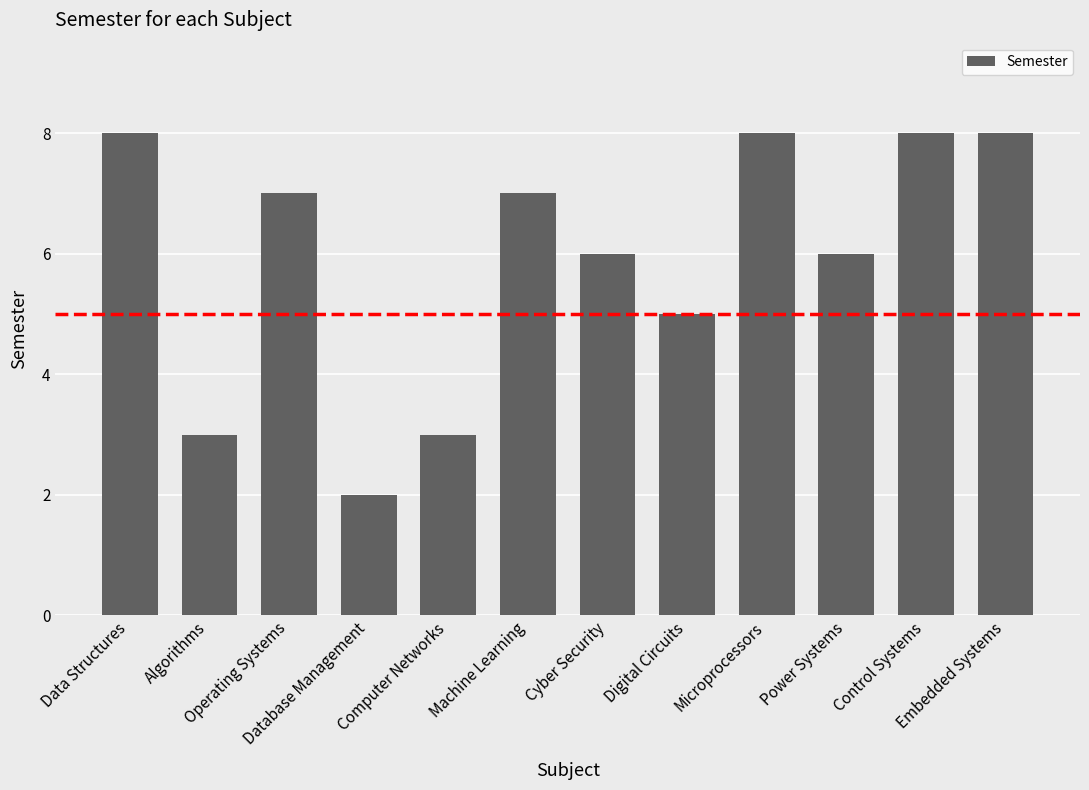

What is the ratio of the value at Digital Circuits to the value at Control Systems?

0.6